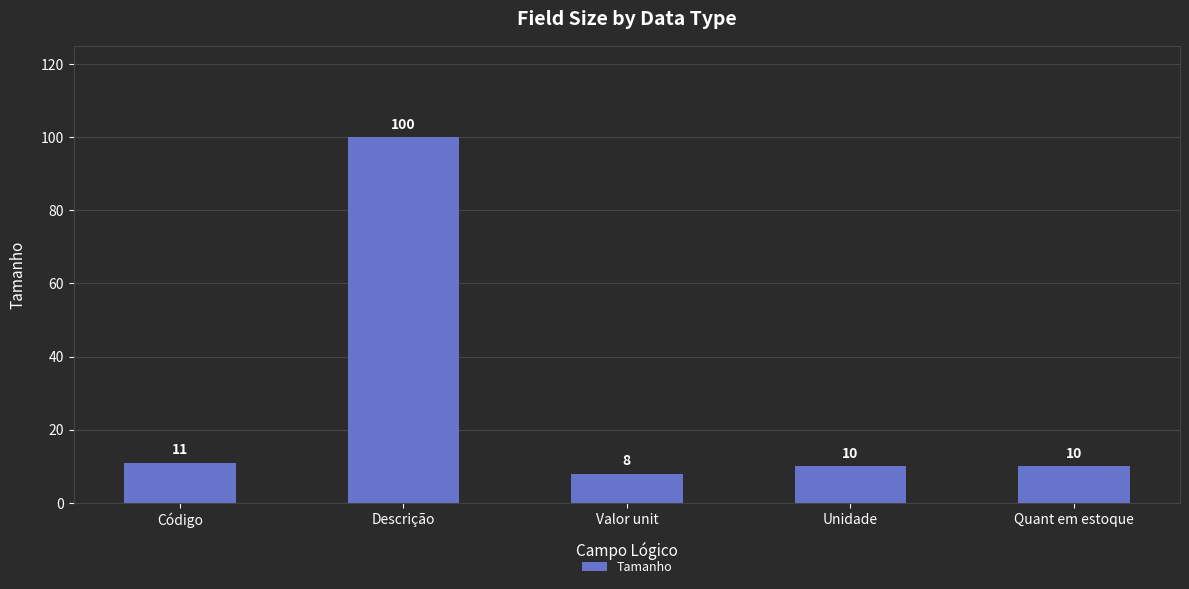

Reading left to right, transcribe all the data shown in this chart.

Código=11	Descrição=100	Valor unit=8	Unidade=10	Quant em estoque=10